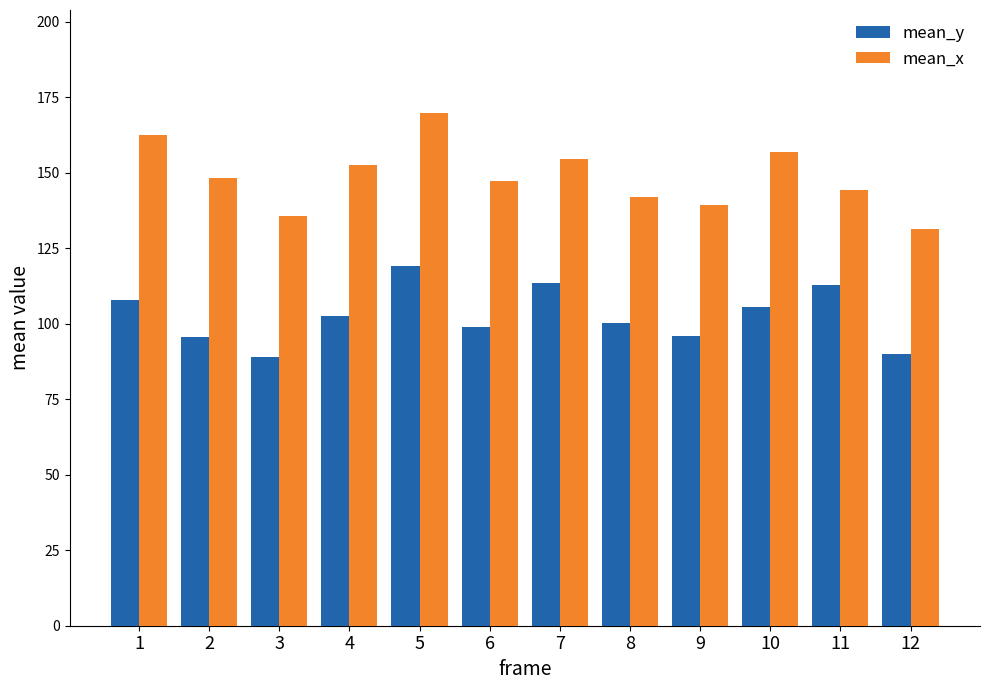

What is the value of the mean_x bar at the 6th from the left?

147.2